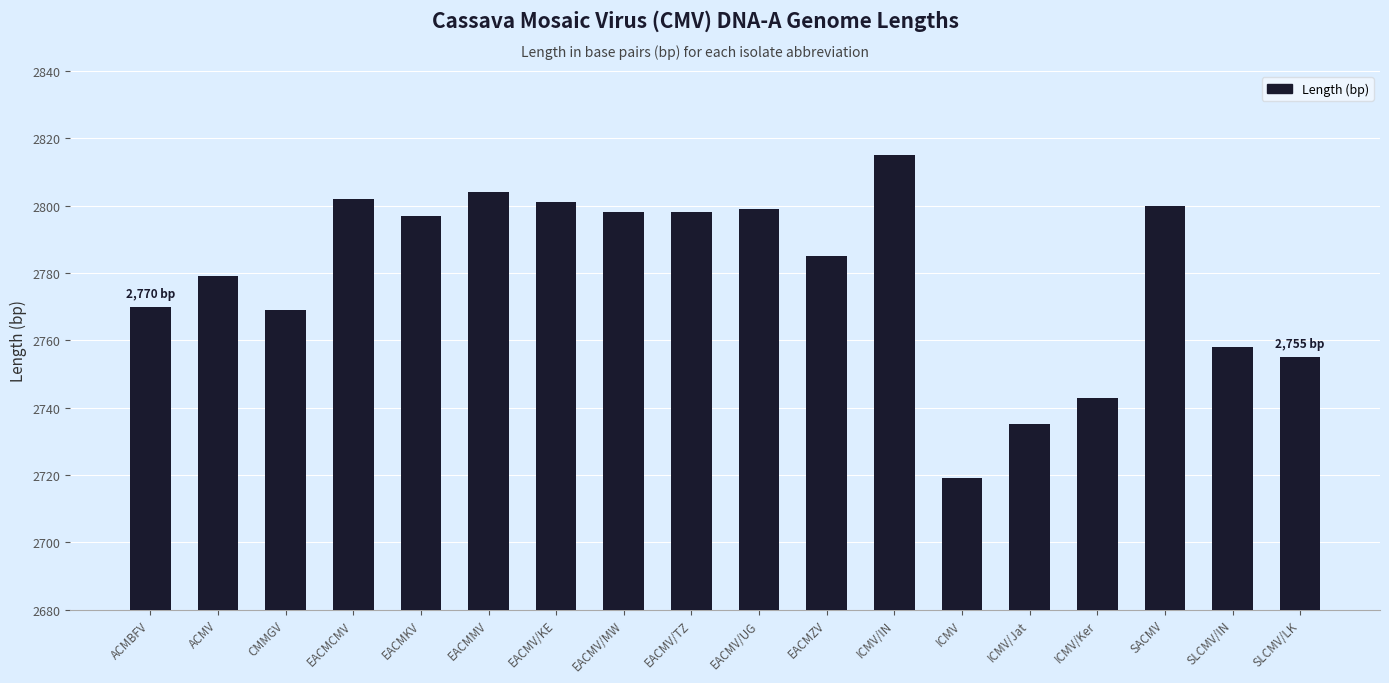

Which label corresponds to the smallest value in the chart?

ICMV